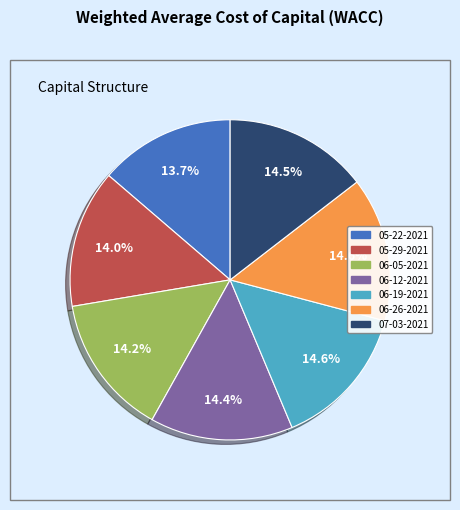

What portion of the pie excludes 06-05-2021?

85.8%